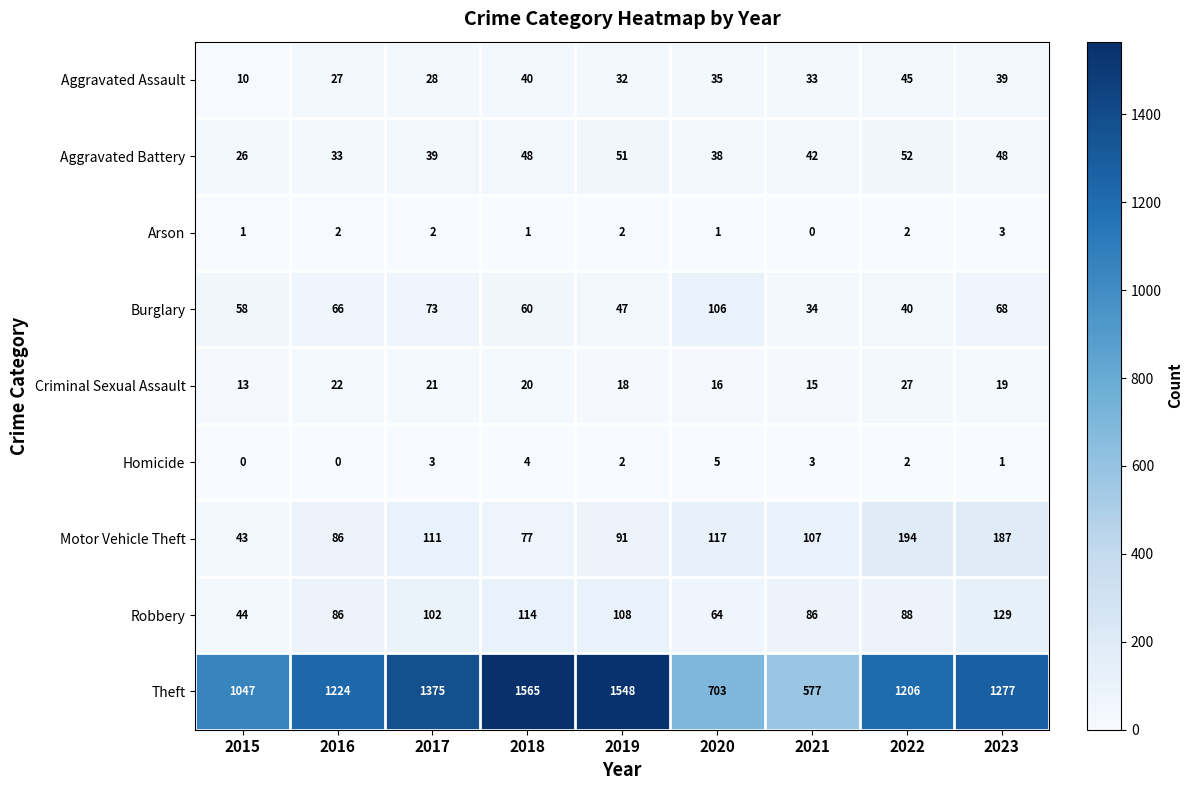

Is it true that Motor Vehicle Theft equals 194 at 2022?

True